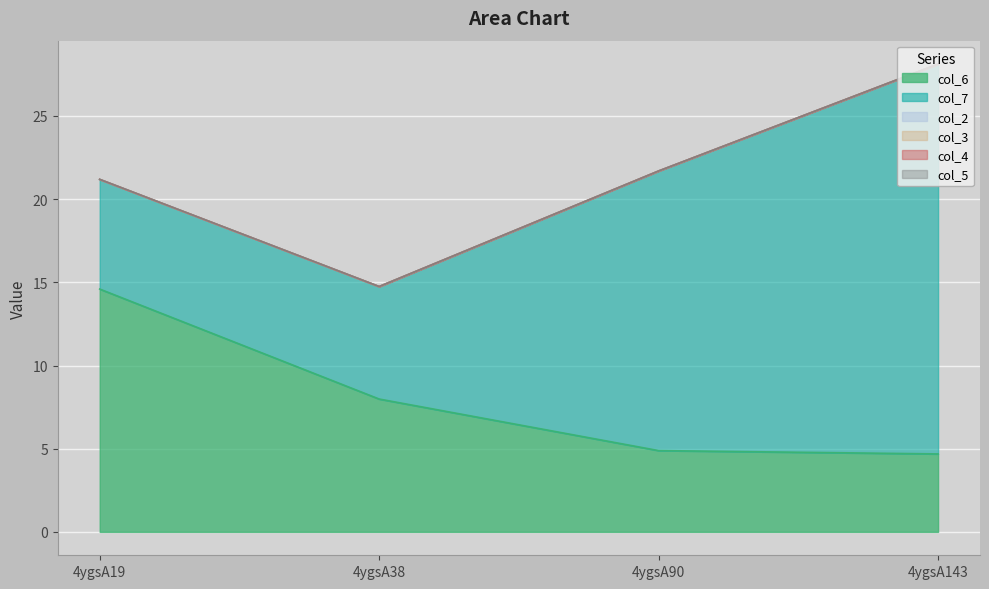

Reading right to left, extract all data points from this chart.

col_6: 4.7	4.9	8.0	14.6
col_7: 23.4	16.8	6.8	6.6
col_2: 0.0	0.0	0.0	0.0
col_3: 0.0	0.0	0.0	0.0
col_4: 0.0	0.0	0.0	0.0
col_5: 0.0	0.0	0.0	0.0